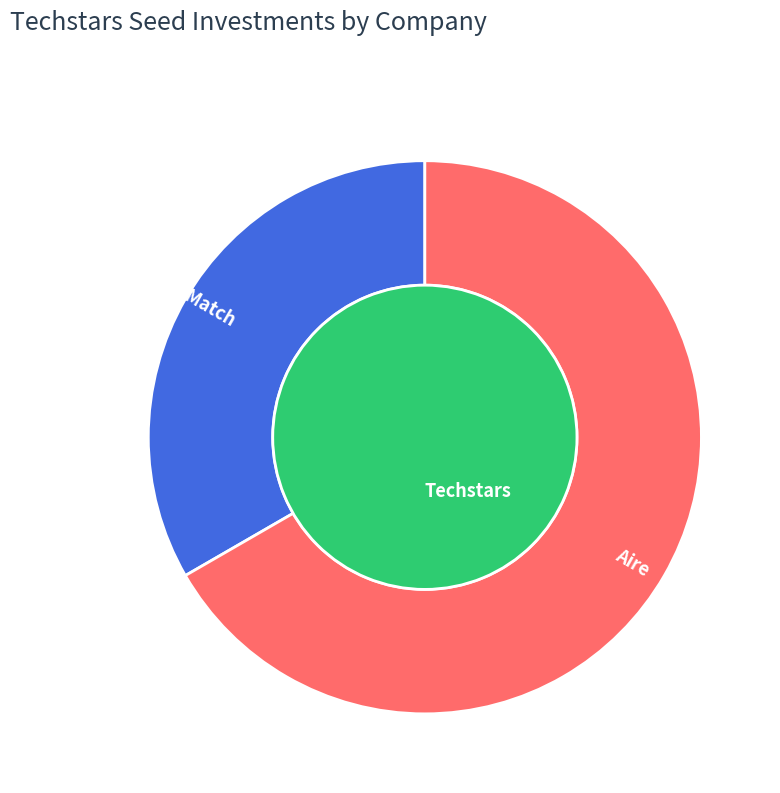

To the nearest percent, what is the difference between the largest and smallest slice percentages?

33%